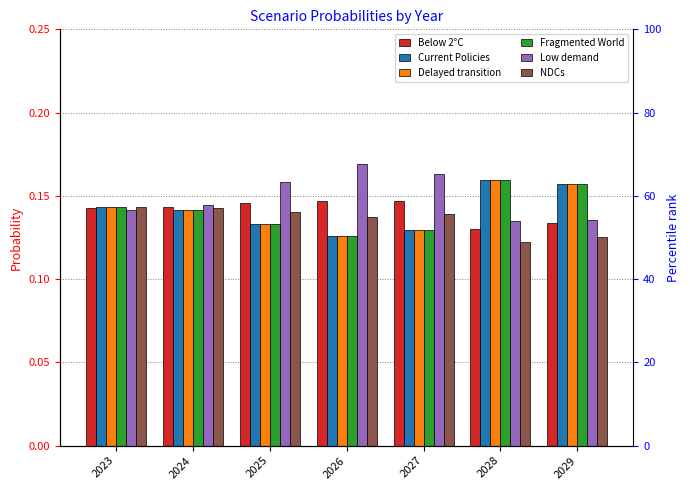

The value of Low demand at 2029 is 0.1. True or false?

True